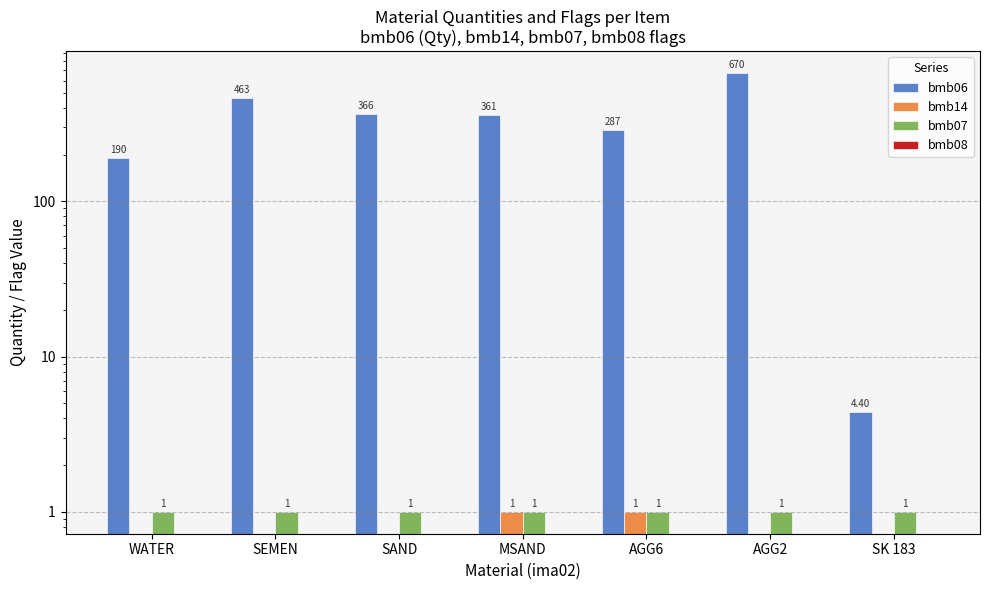

What is the total value across all series at SK 183?

5.4